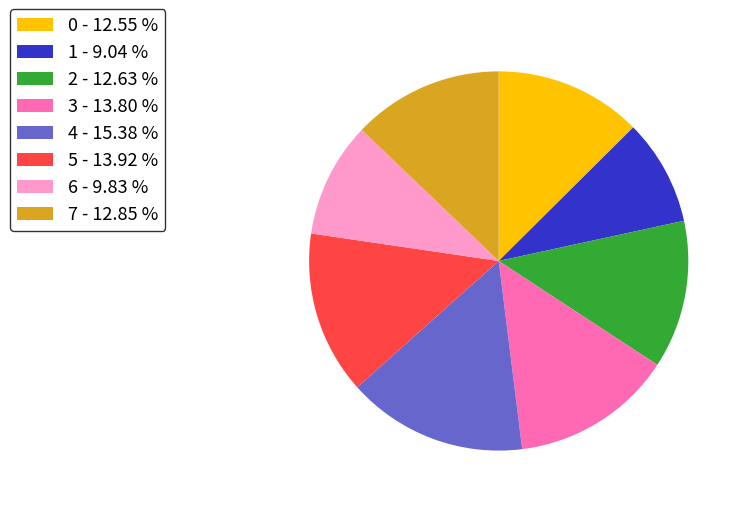

True or false: 0 accounts for 21% of the total.

False